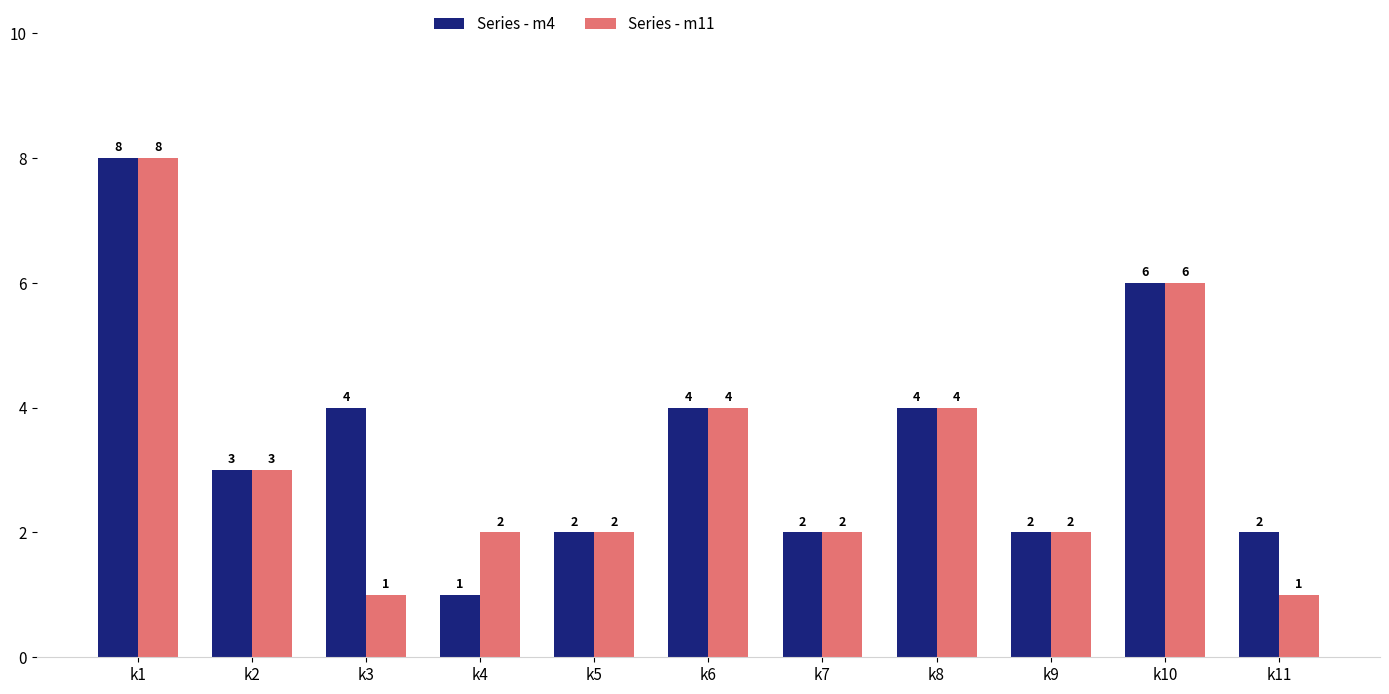

Reading left to right, transcribe all the data shown in this chart.

Series - m4: k1=8	k2=3	k3=4	k4=1	k5=2	k6=4	k7=2	k8=4	k9=2	k10=6	k11=2
Series - m11: k1=8	k2=3	k3=1	k4=2	k5=2	k6=4	k7=2	k8=4	k9=2	k10=6	k11=1